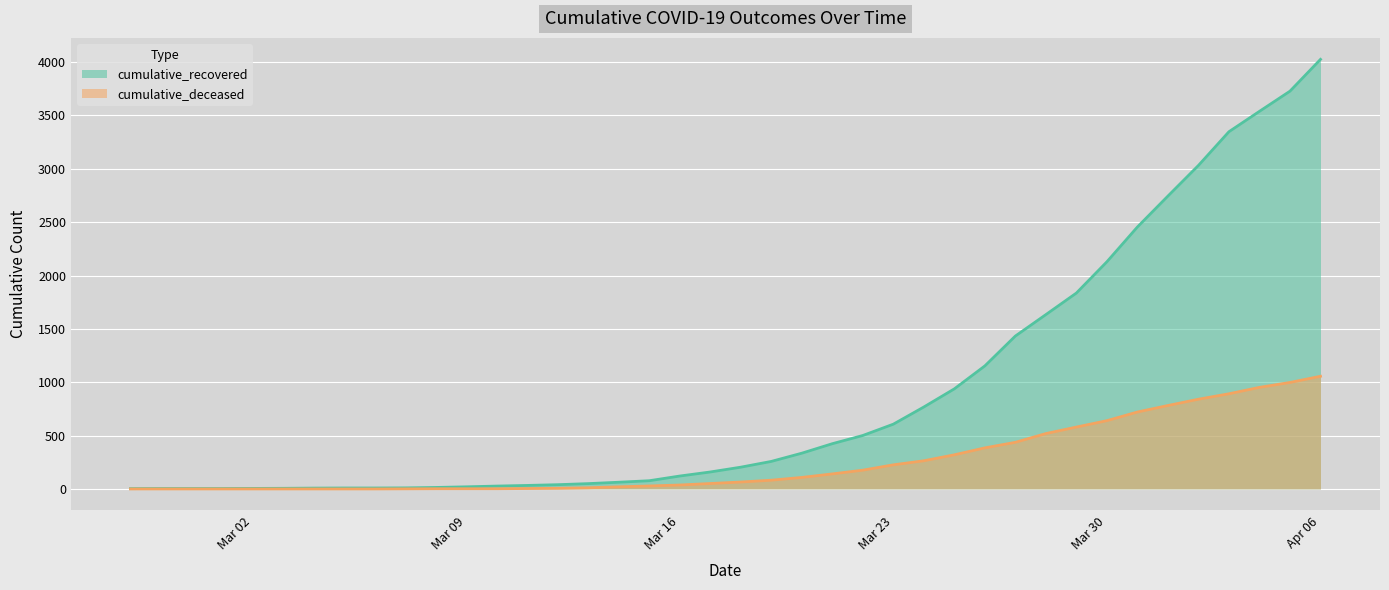

Which series changed the most between 2020-02-27 and 2020-03-04?

cumulative_recovered